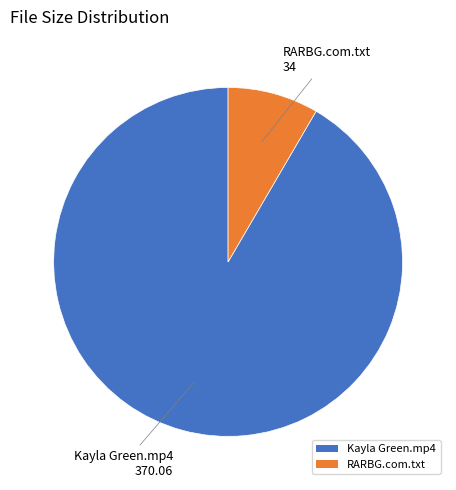

Which slice is the largest?

Kayla Green.mp4